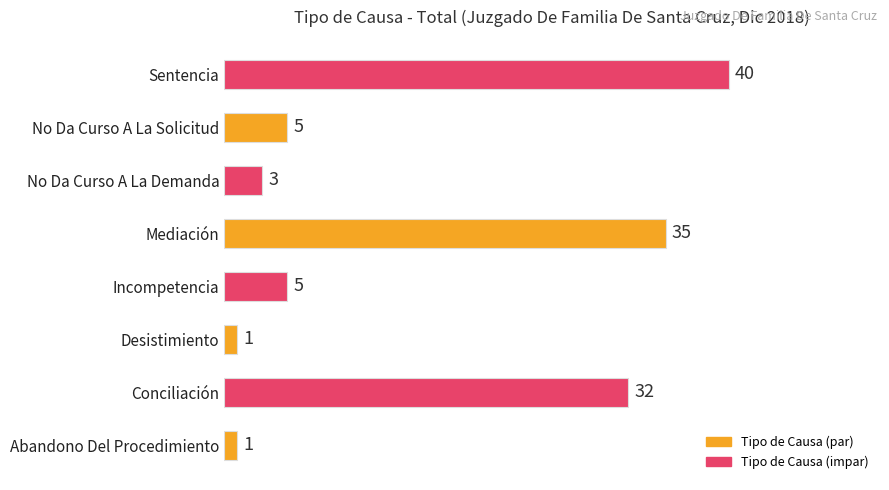

How many bars are there in total?

8